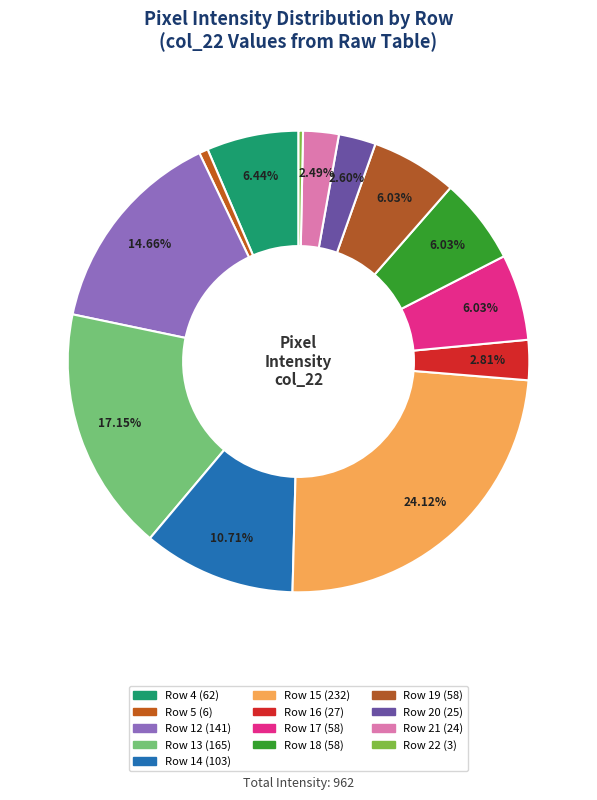

How many segments does this pie chart have?

13